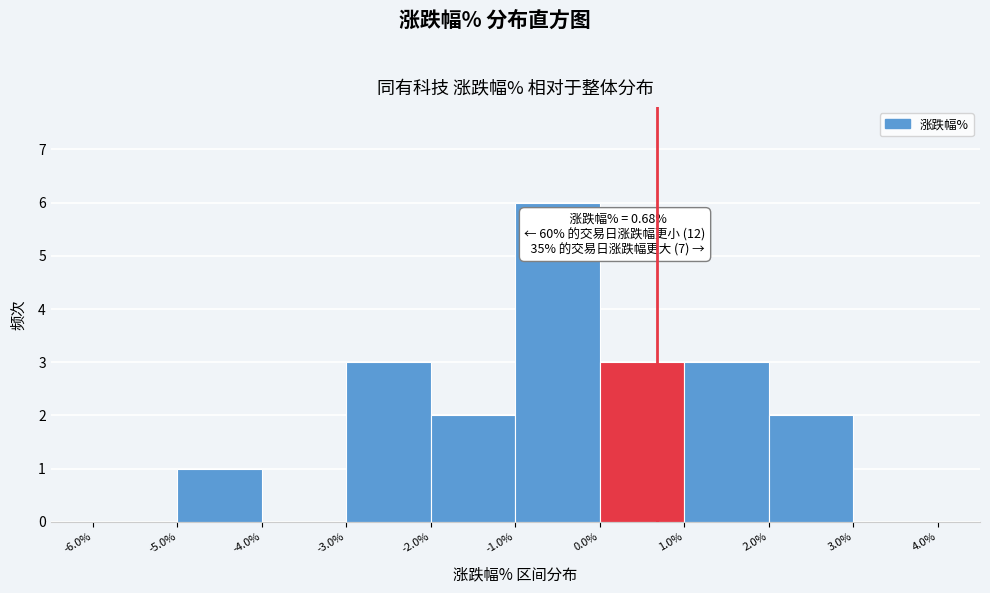

Over which range of the x-axis is the bar tallest?

-1.0% to 0.0%